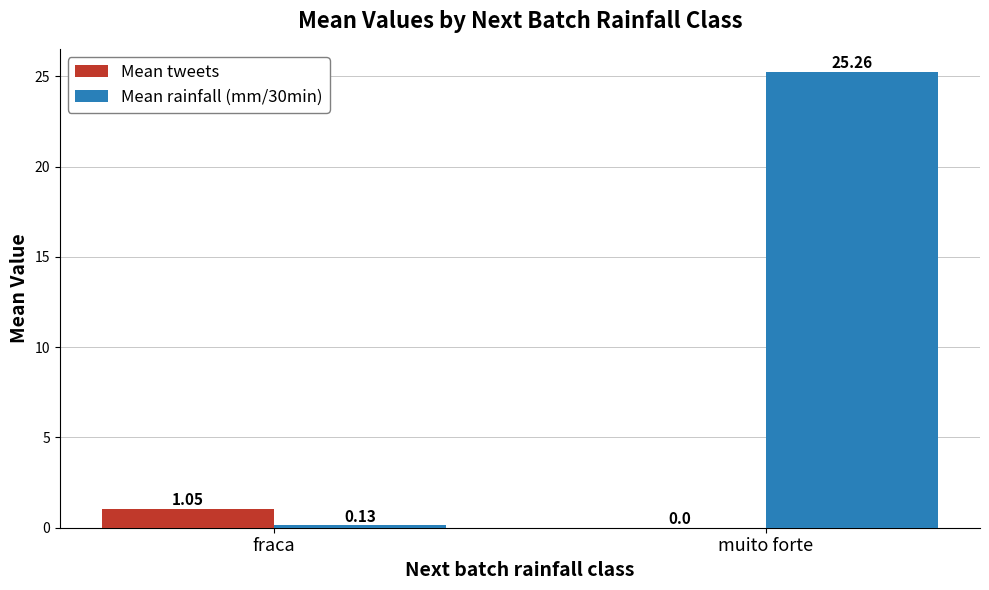

Which label corresponds to the largest value in the chart?

muito forte